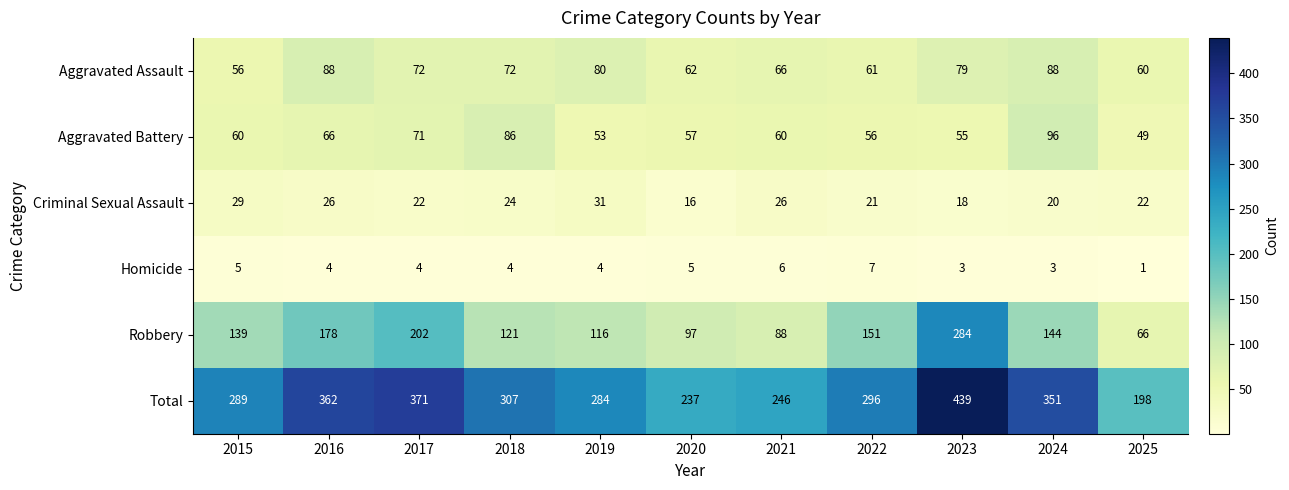

The Total series shows 351 at 2024. True or false?

True